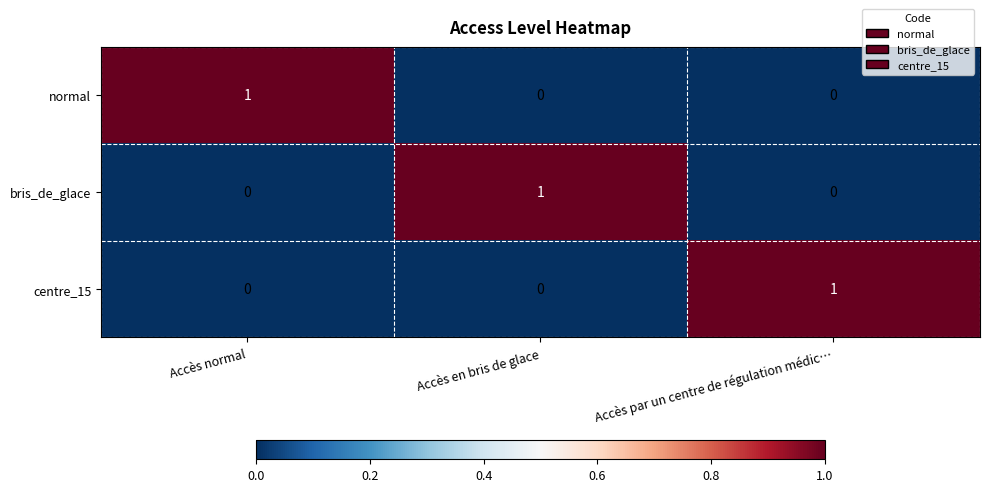

How many positive values does the bris_de_glace series have?

1